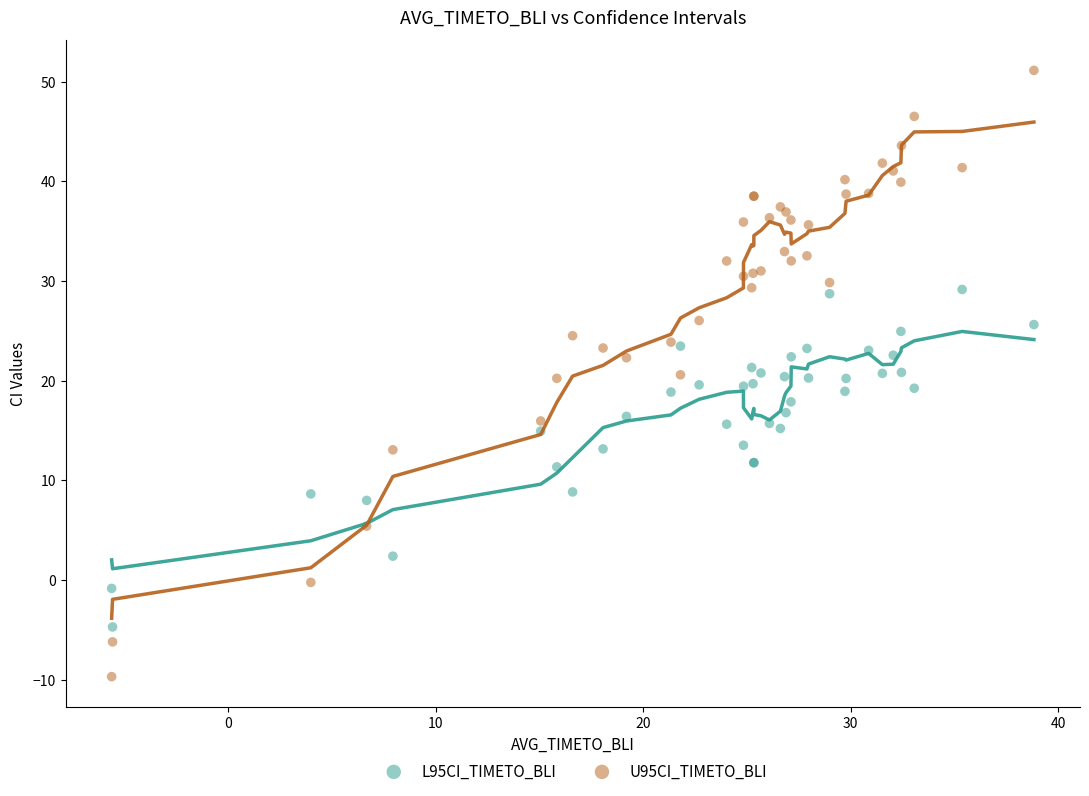

Which series reaches the minimum Y coordinate?

U95CI_TIMETO_BLI